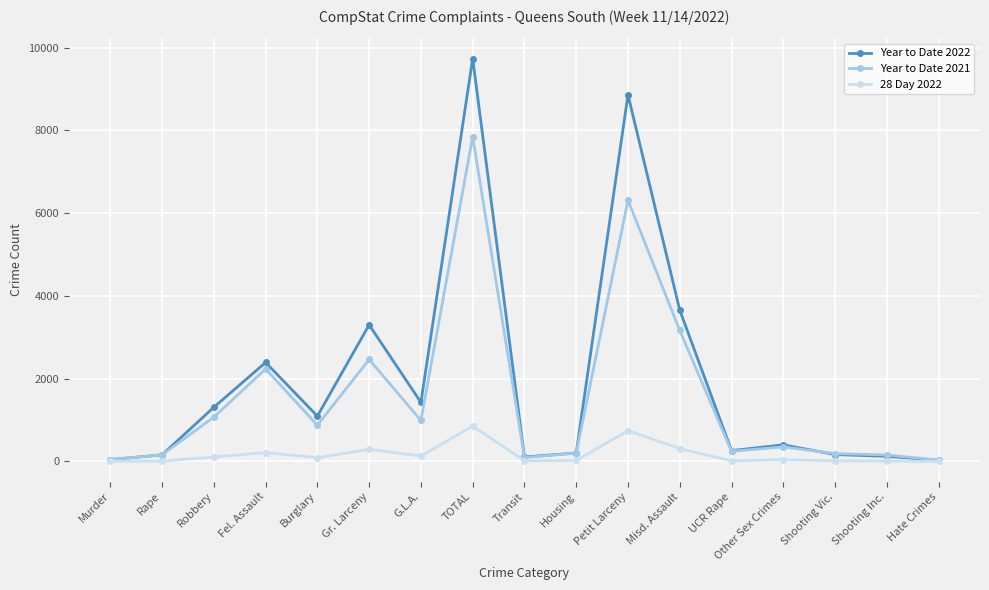

The Year to Date 2022 series shows 1310 at Robbery. True or false?

True